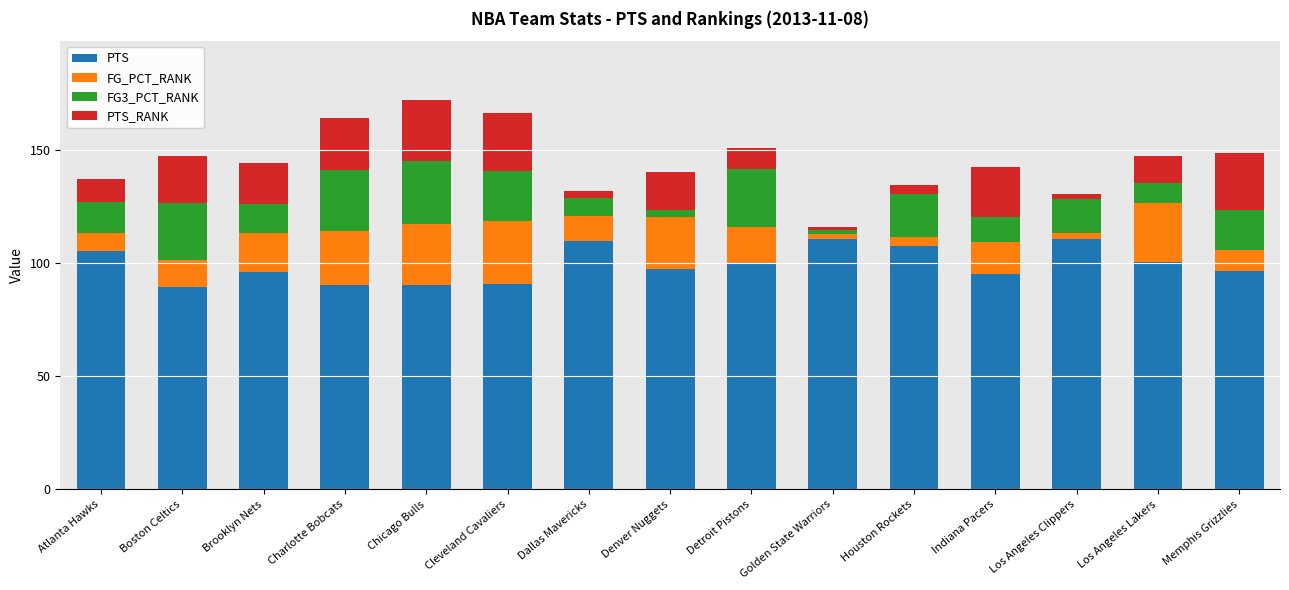

How many series are shown in this chart?

4